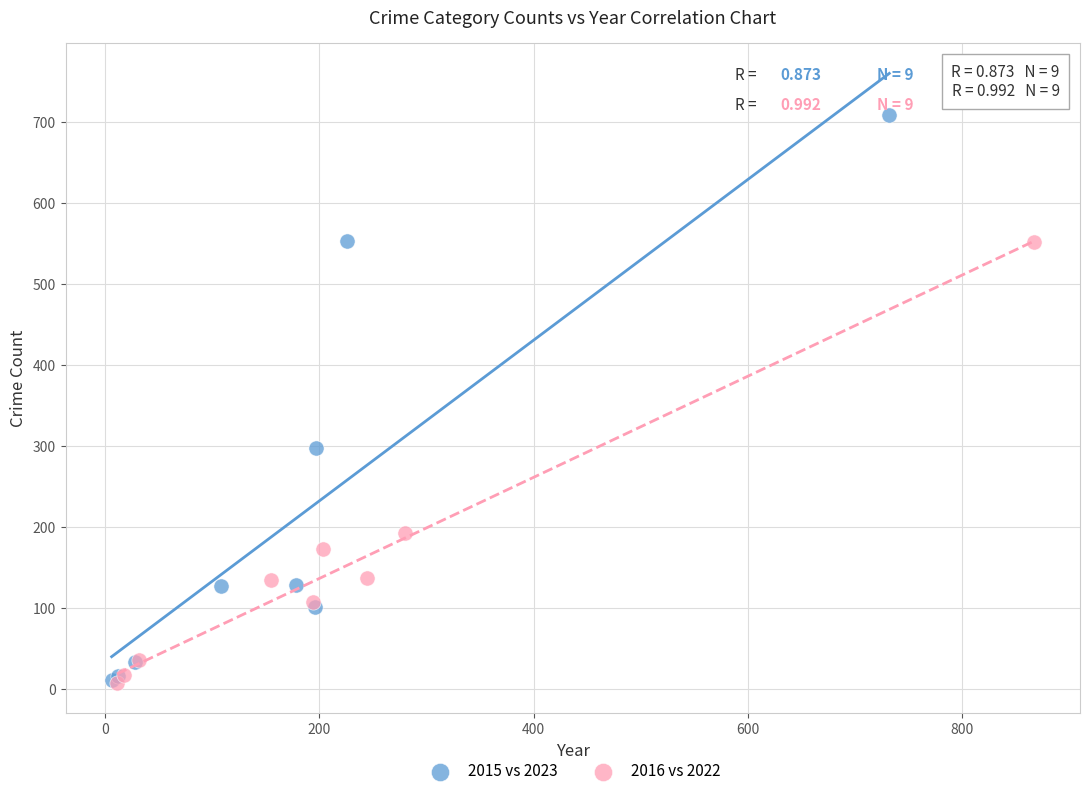

Which series contains the highest Y value?

2015 vs 2023